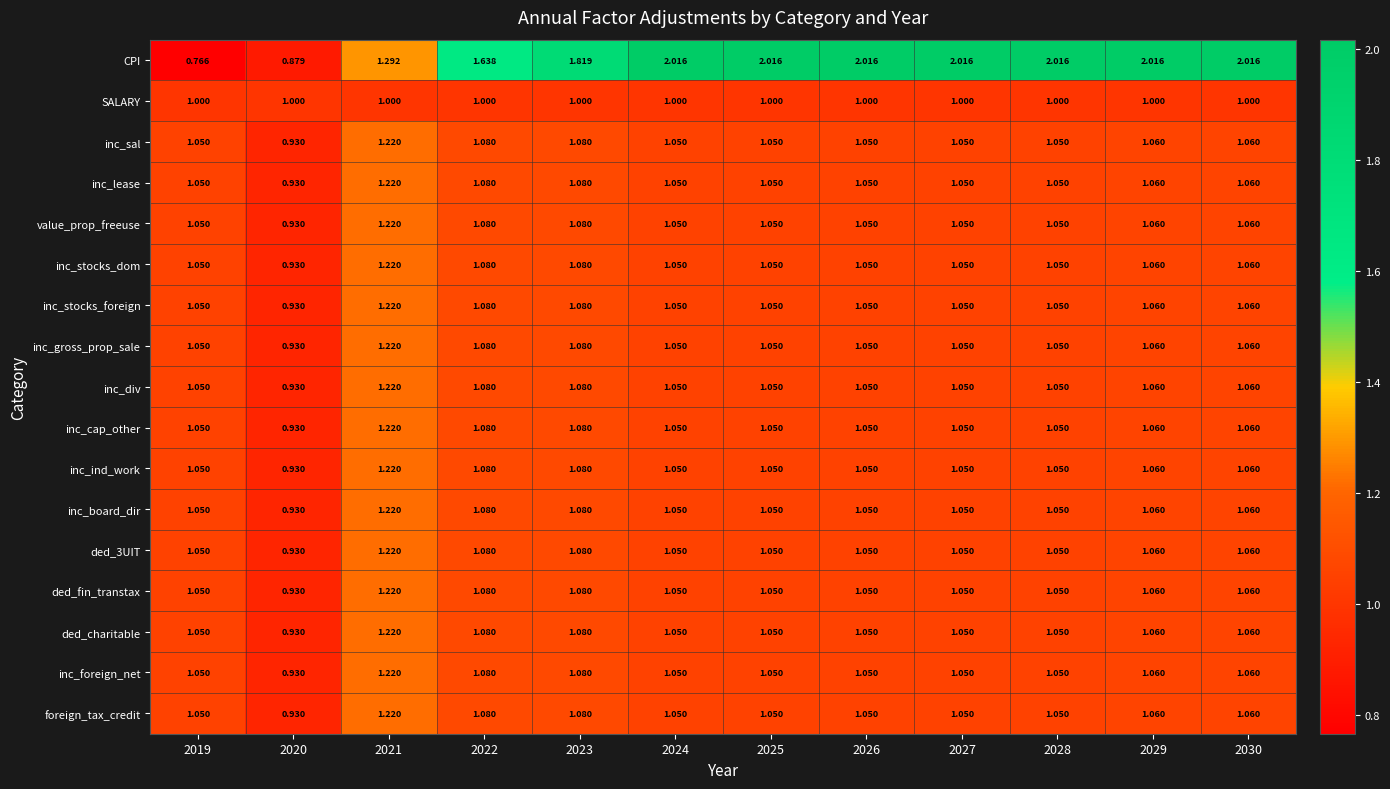

Which series has the largest total across all categories?

CPI